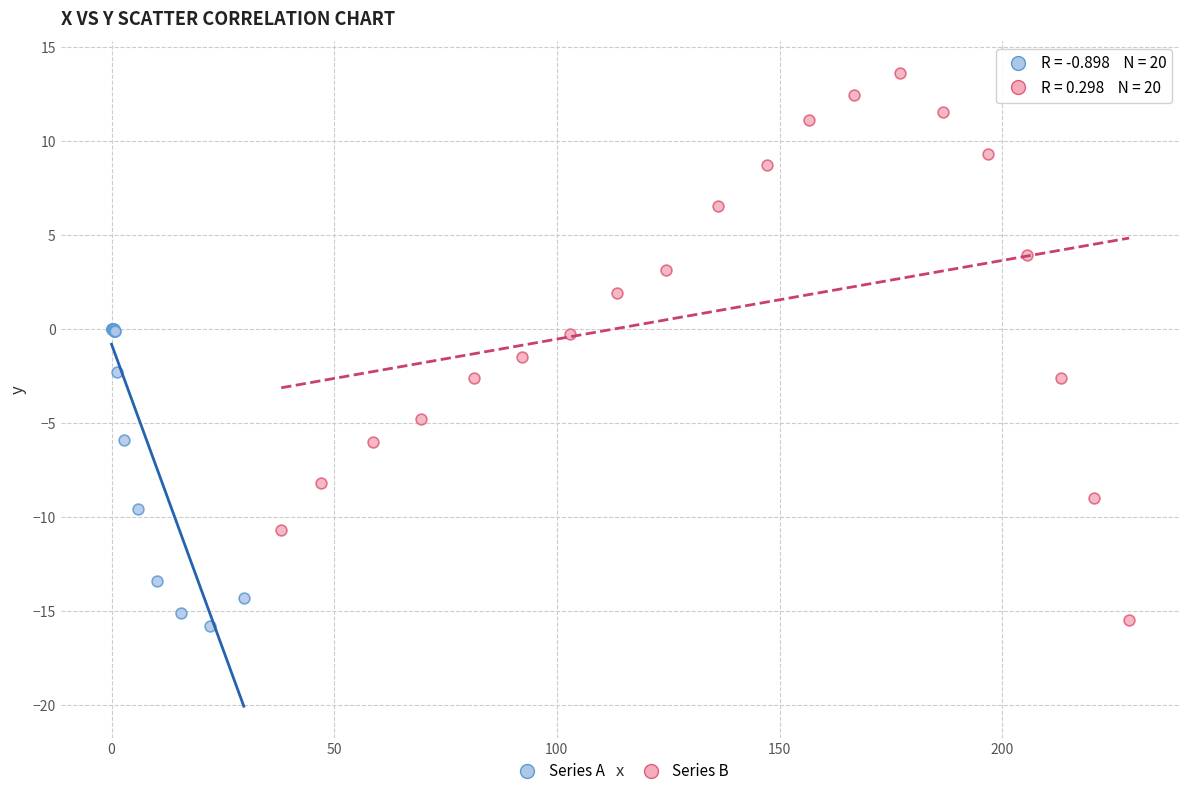

Which series contains the lowest Y value?

Series A